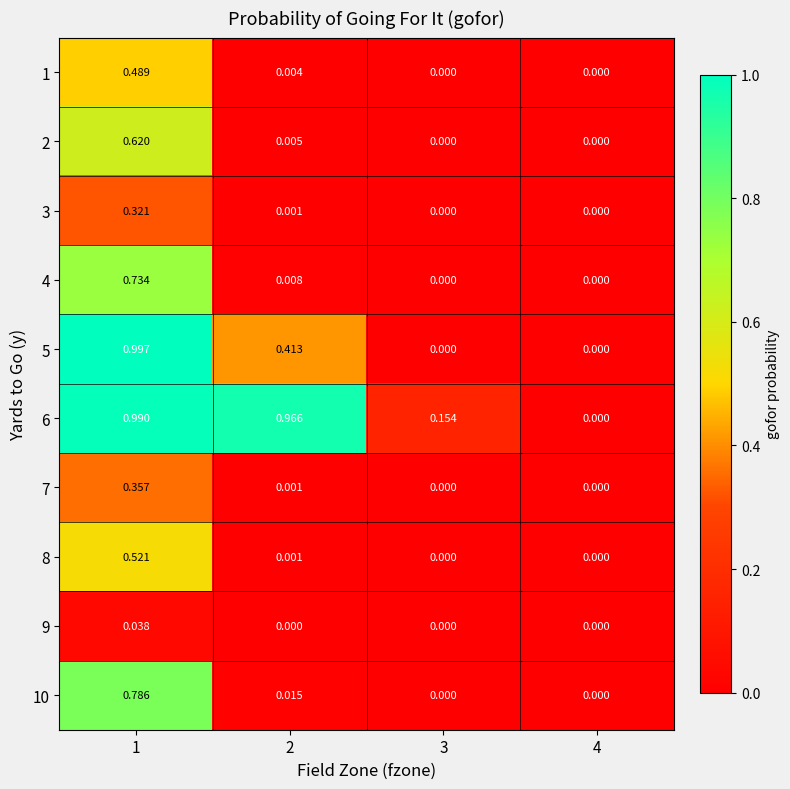

Is the value of 10 at 1 greater than the value of 9 at 4?

Yes